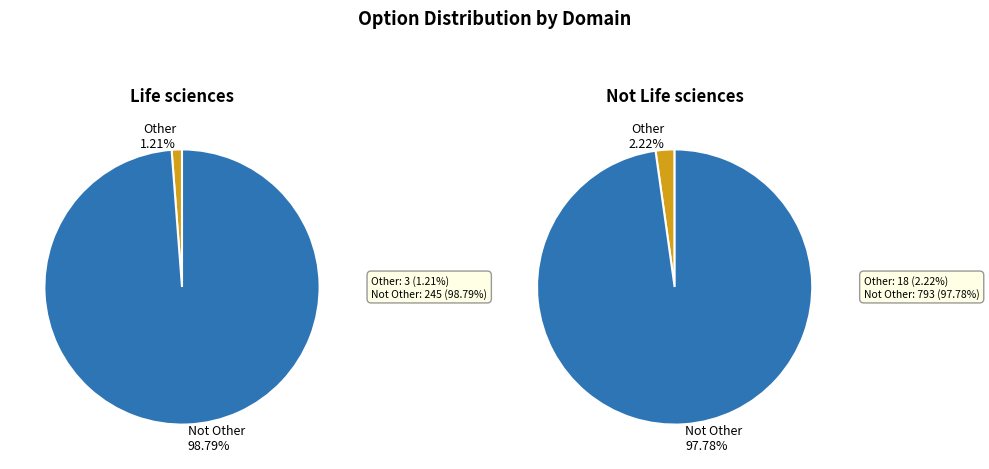

Is Not Other the majority of the pie?

Yes